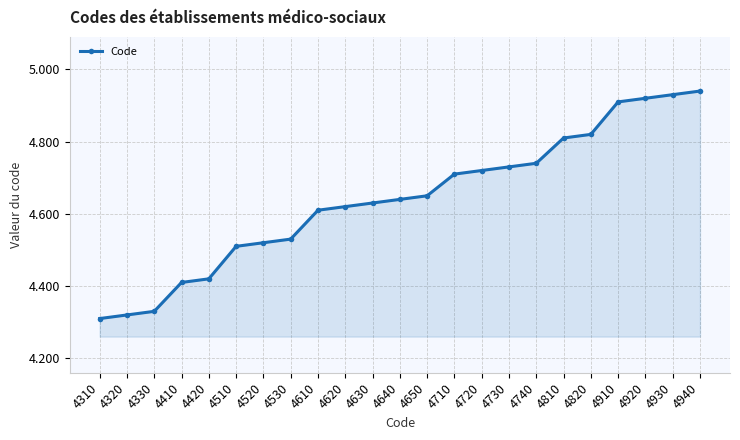

What is the value of the 12th point from the left?

4640